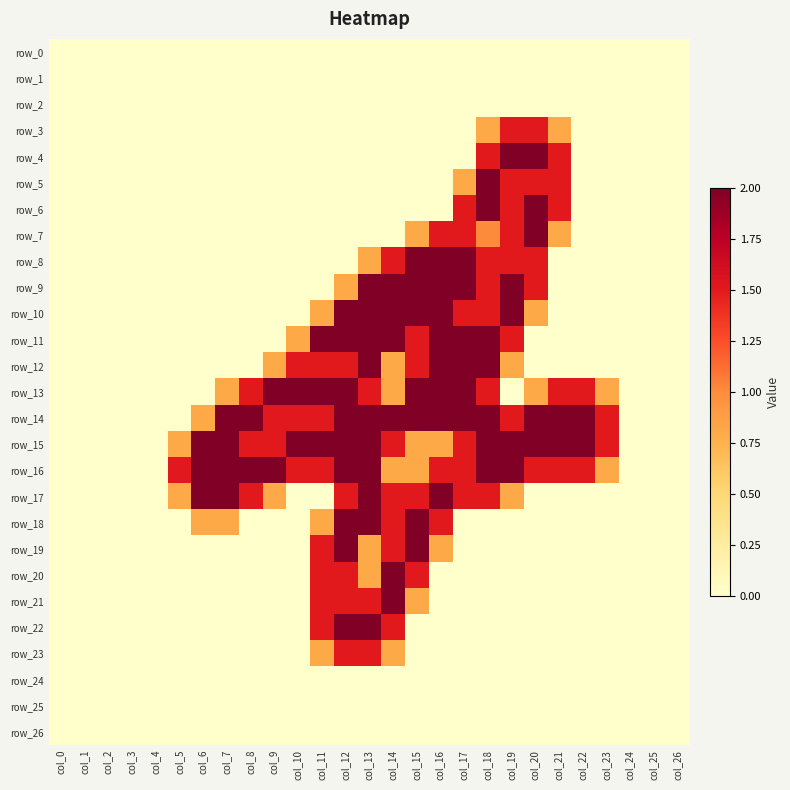

At col_11, list the series in order from smallest to largest.

row_0, row_1, row_2, row_3, row_4, row_5, row_6, row_7, row_8, row_9, row_17, row_24, row_25, row_26, row_10, row_18, row_23, row_12, row_14, row_16, row_19, row_20, row_21, row_22, row_11, row_13, row_15